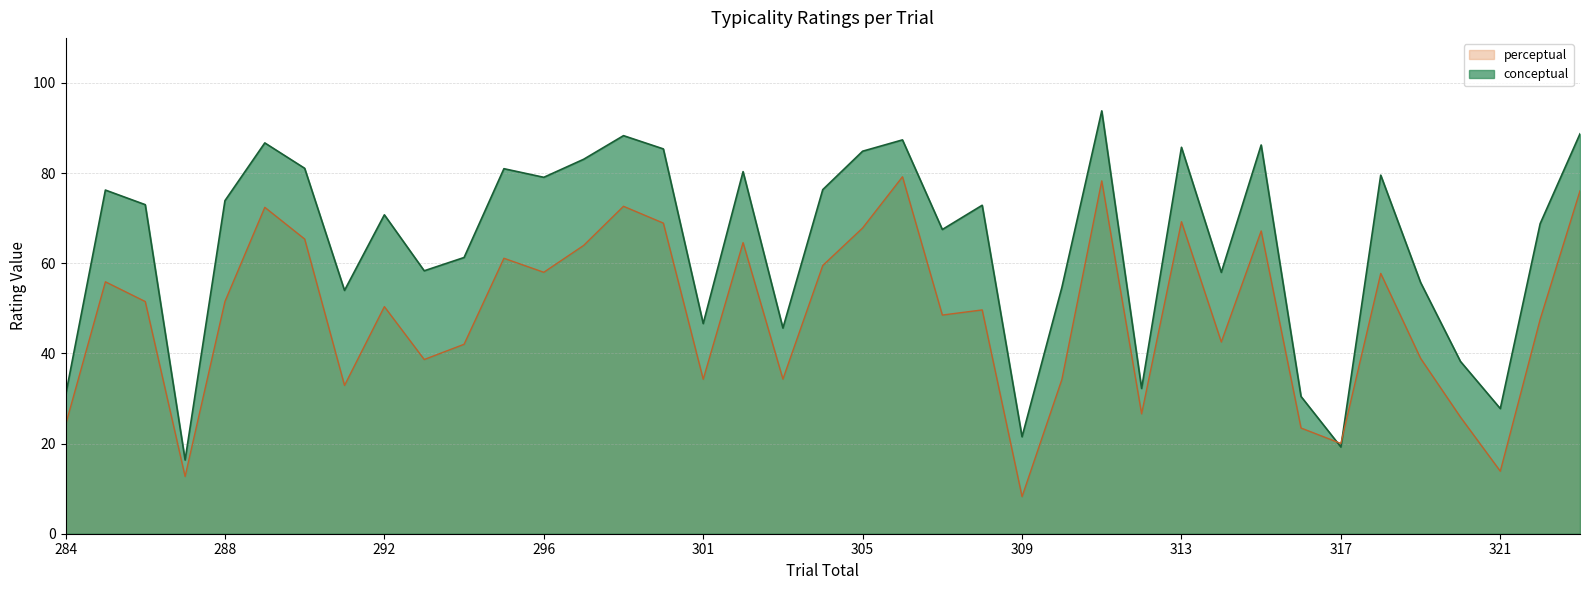

Which series has the largest total across all categories?

conceptual